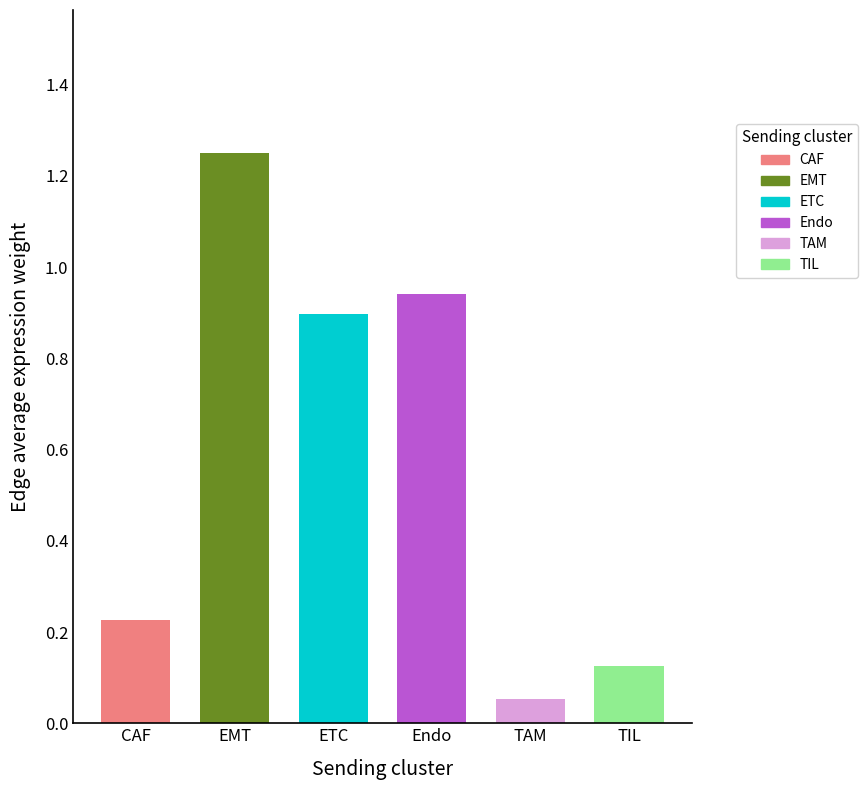

List the labels in order of value, largest first.

EMT, Endo, ETC, CAF, TIL, TAM